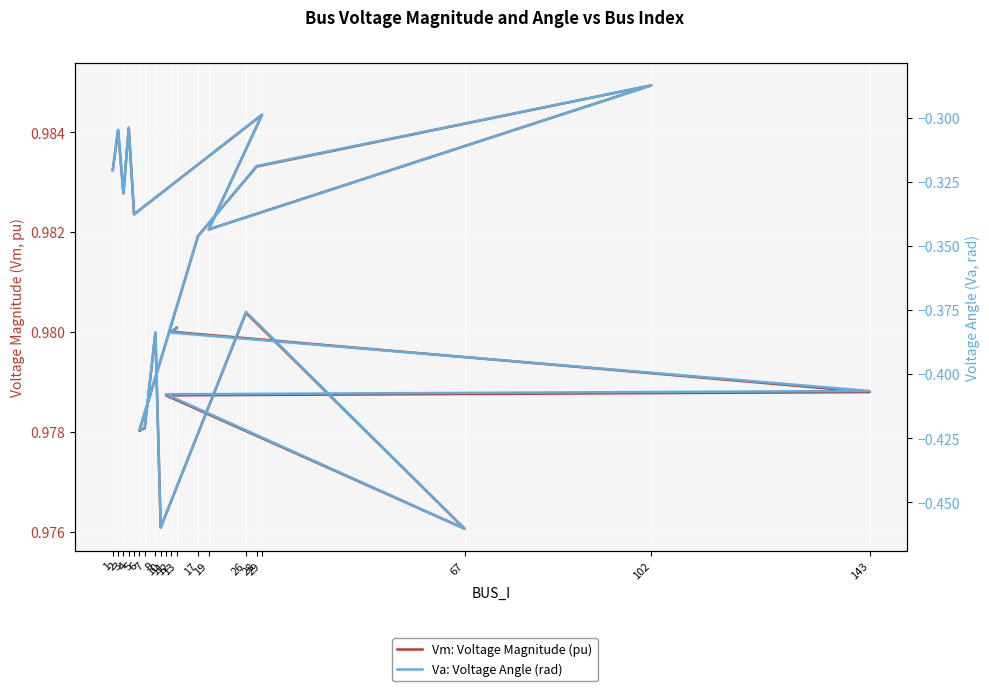

What is the label of the 3rd point from the left?

3